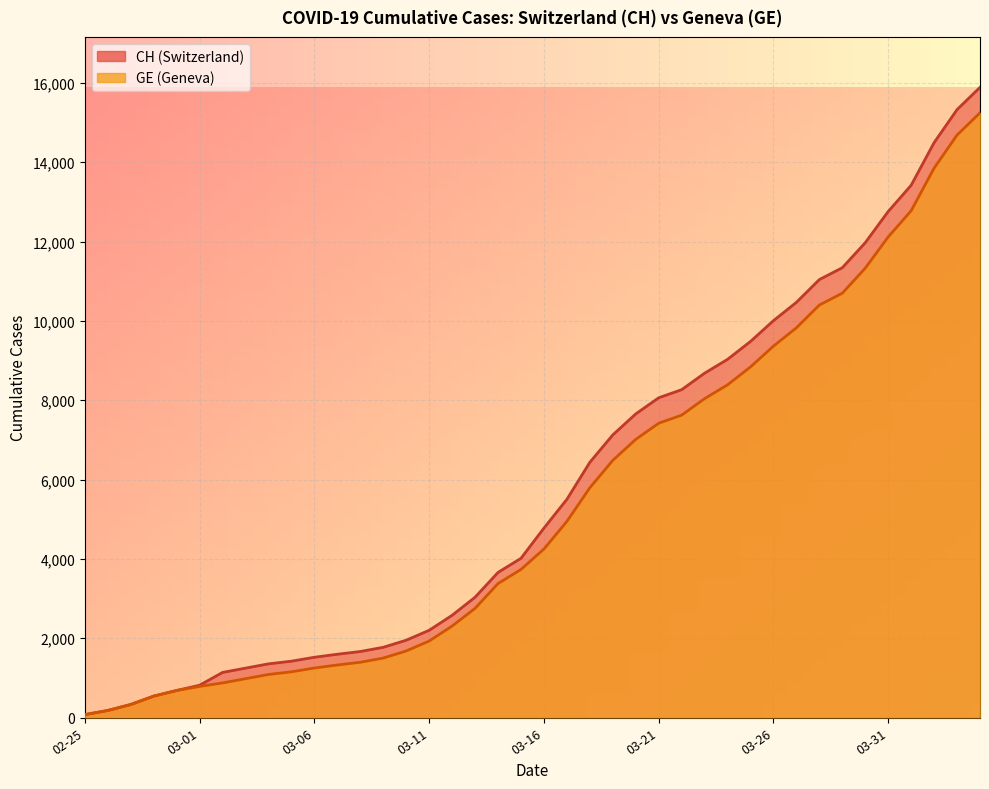

At which category is the sum across all series the highest?

2020-04-04